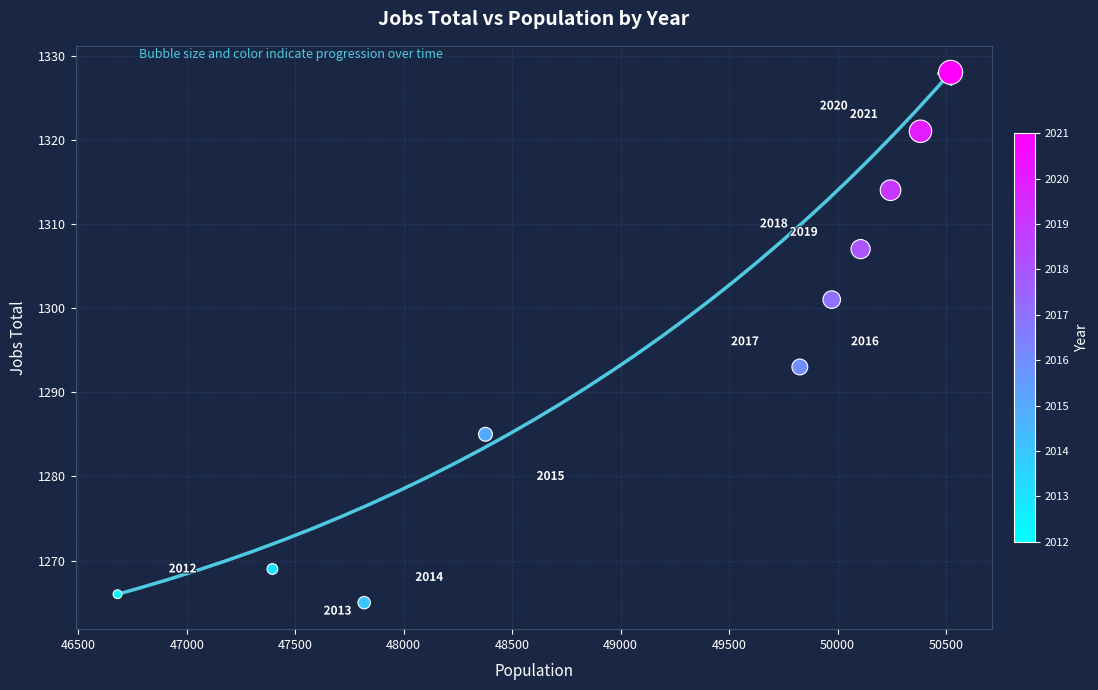

What is the average Y value?

1295